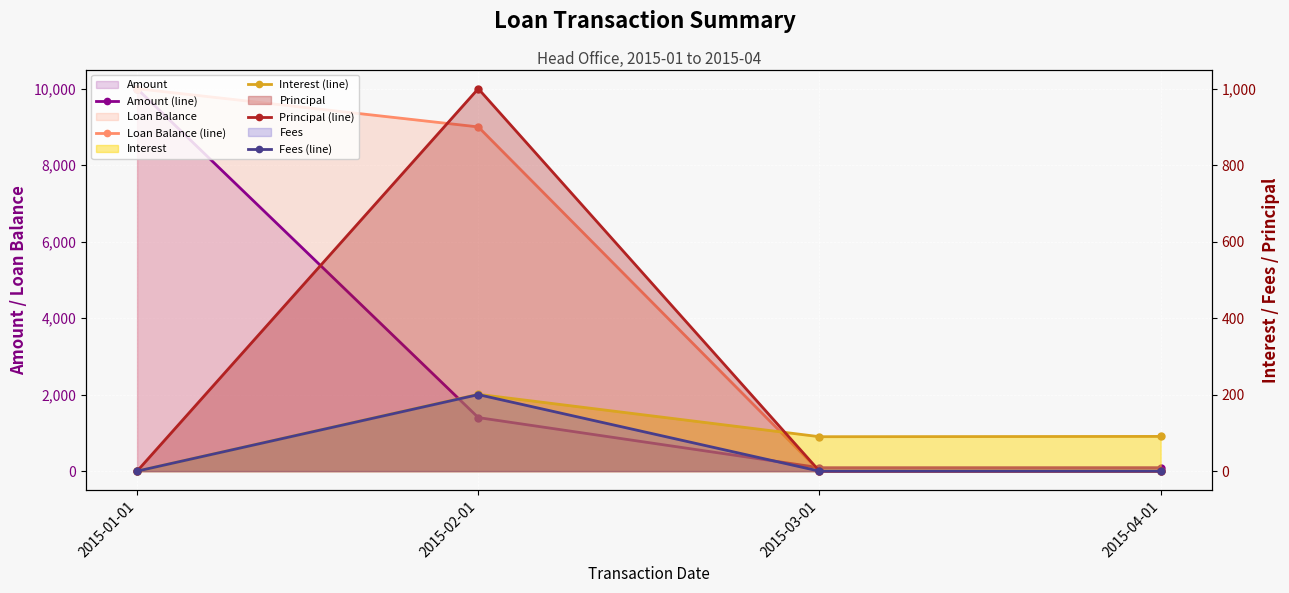

How many values in the Amount (line) series are below 1400?

2